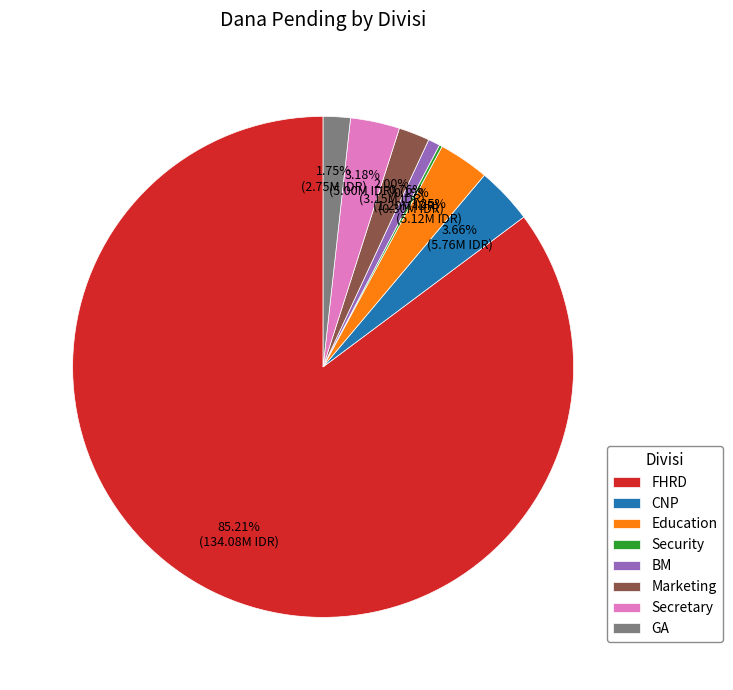

The FHRD slice represents 80% of the pie. True or false?

False